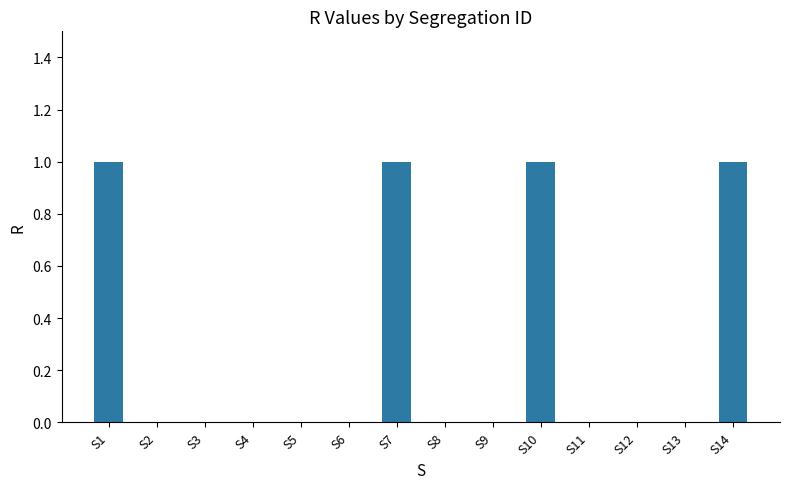

Reading left to right, list all the values displayed in this chart.

S1=1	S2=0	S3=0	S4=0	S5=0	S6=0	S7=1	S8=0	S9=0	S10=1	S11=0	S12=0	S13=0	S14=1